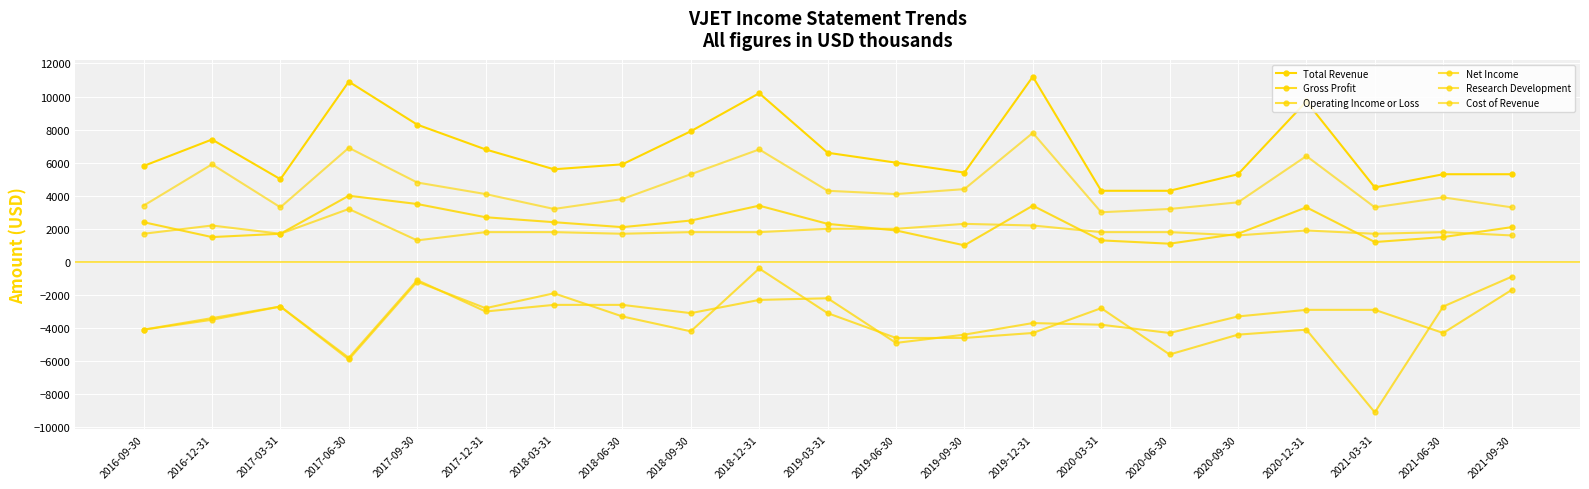

The value of Gross Profit at 2019-03-31 is 2300. True or false?

True